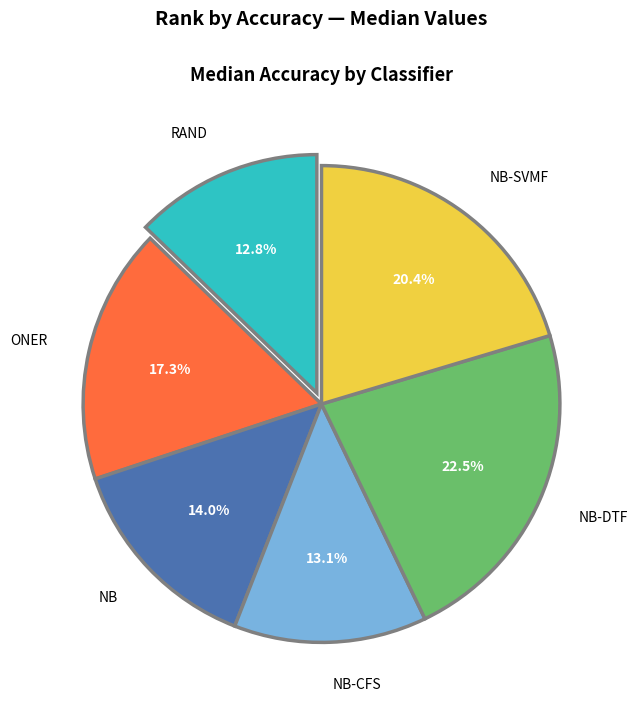

What percentage is the RAND slice, to the nearest percent?

13%